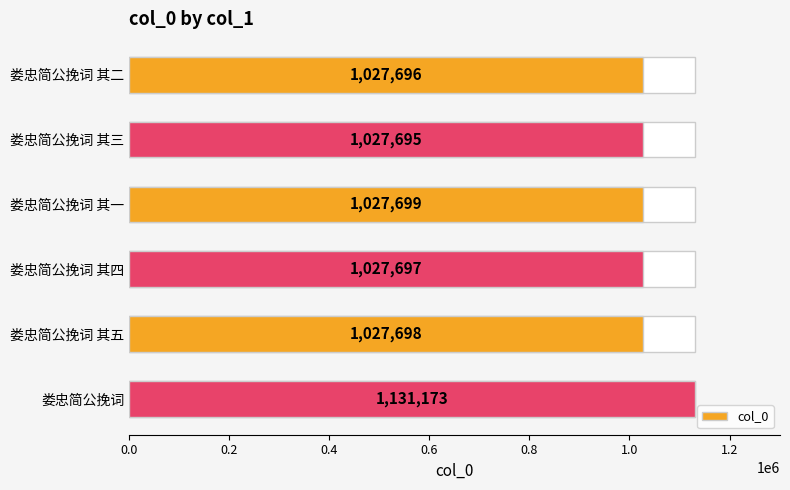

How many series are shown in this chart?

1